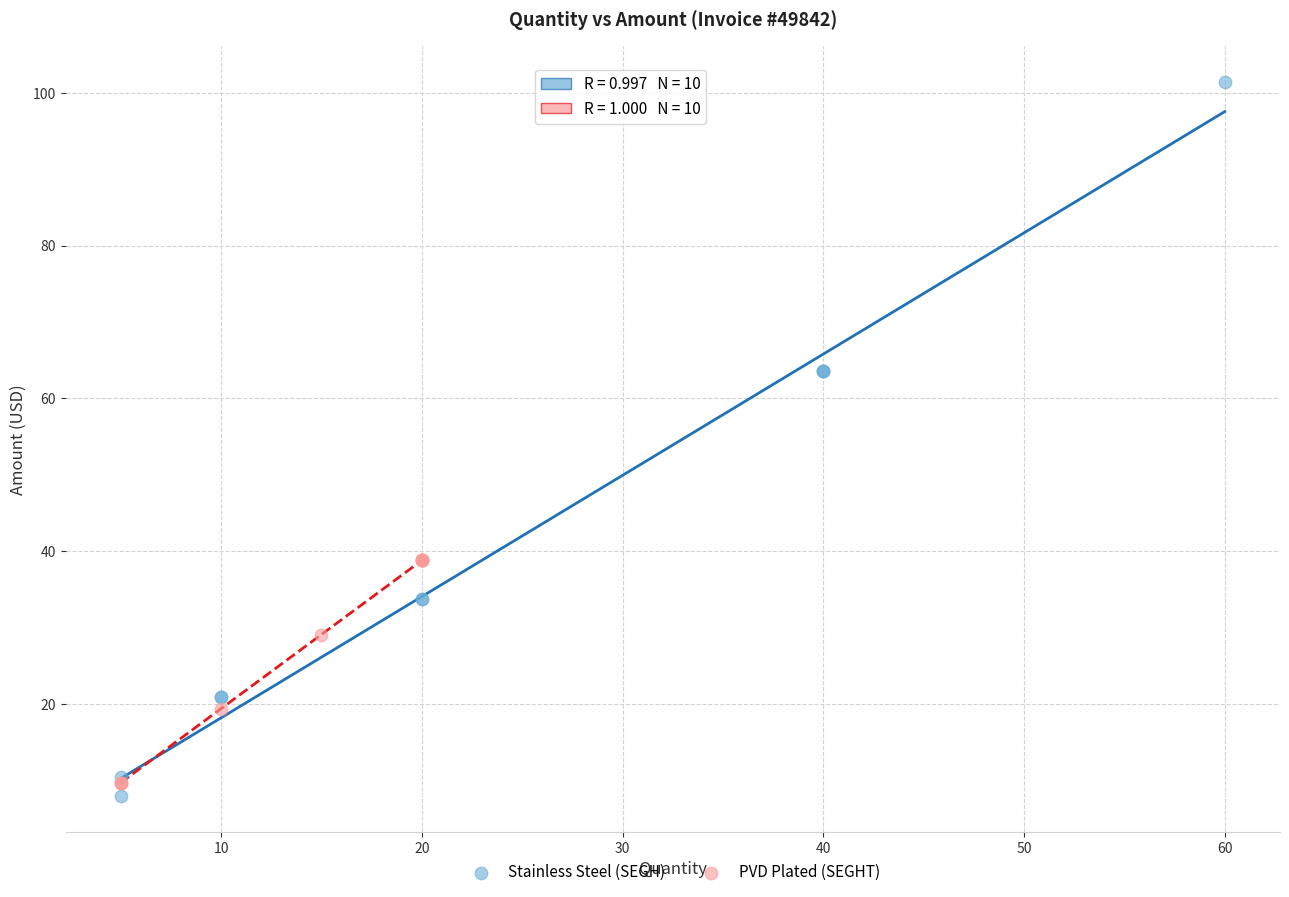

Which series contains the highest Y value?

Stainless Steel (SEGH)